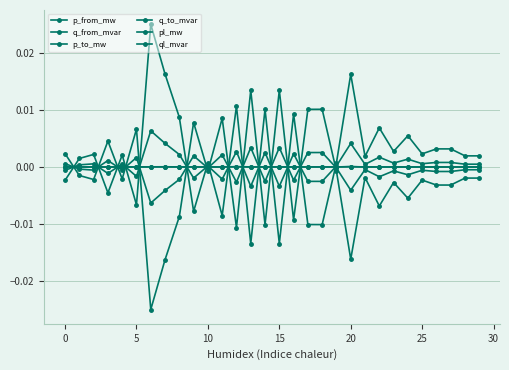

After their last crossing, which series has the higher values: p_from_mw or q_from_mvar?

p_from_mw